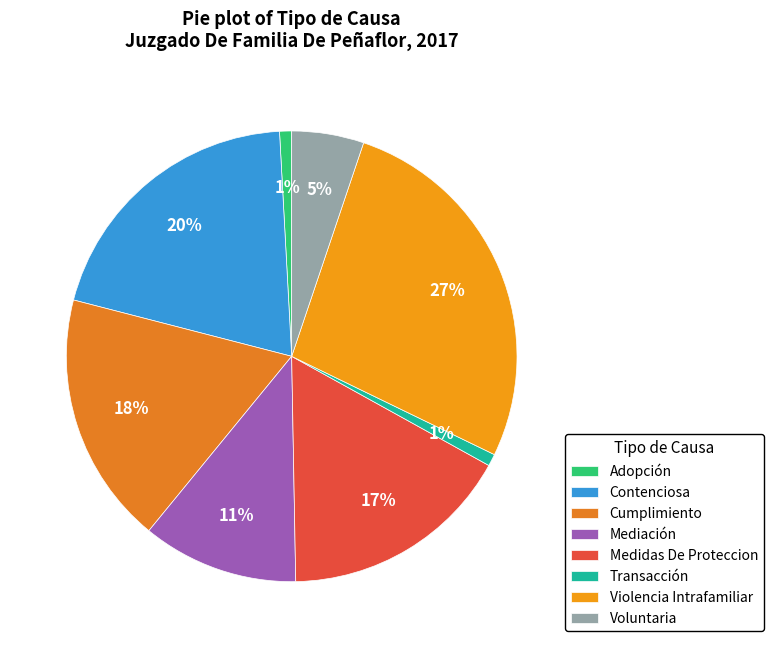

Is the sum of Violencia Intrafamiliar and Cumplimiento greater than half?

No